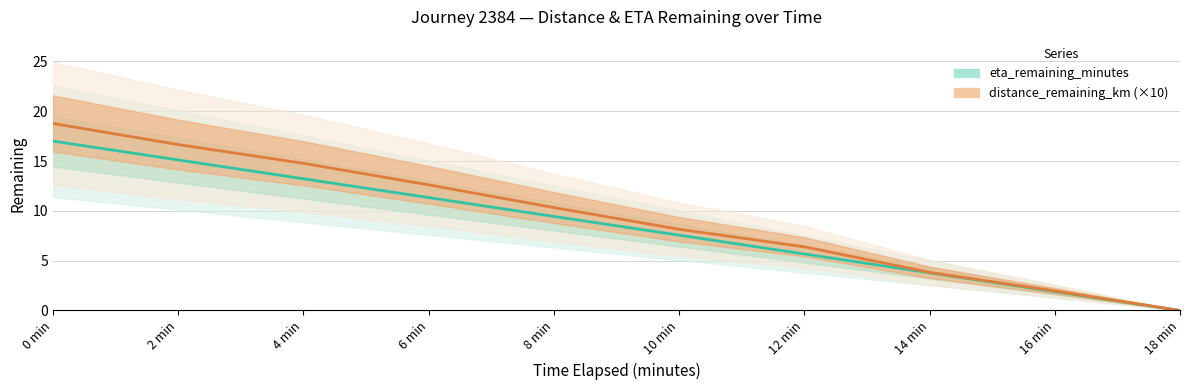

True or false: distance_remaining_km (×10) and eta_remaining_minutes intersect in this chart.

False